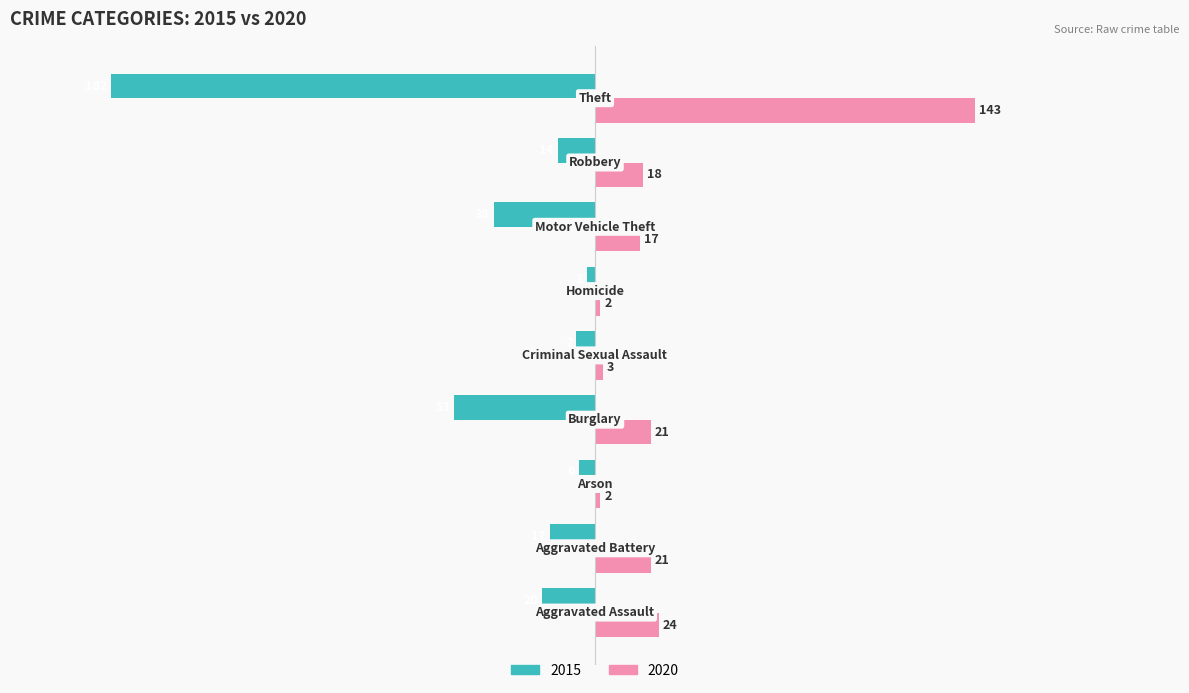

Which series has the widest spread of values?

2015